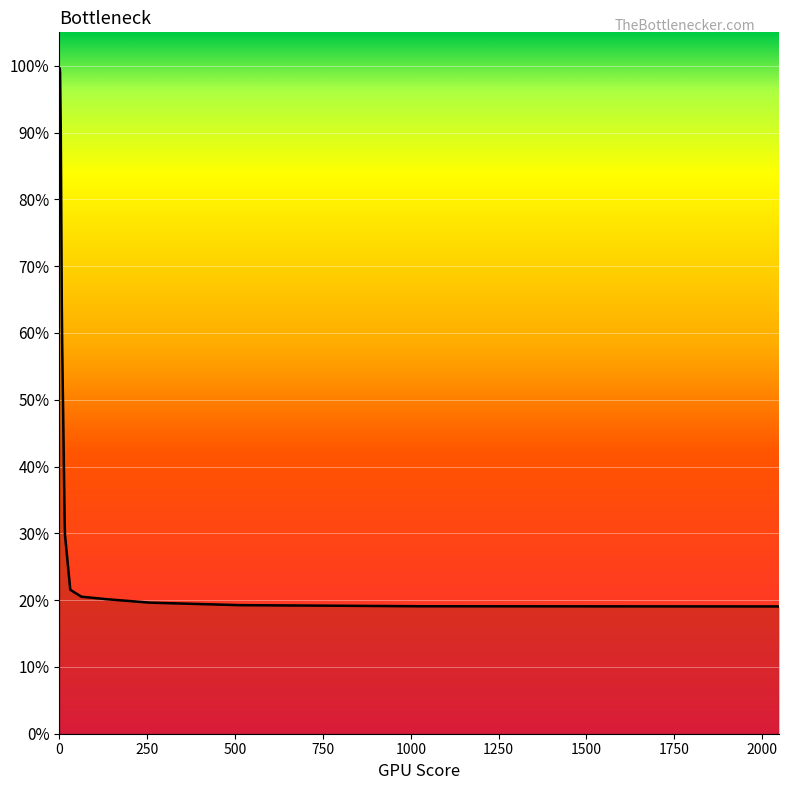

Does the chart display data point markers on the line(s)?

No